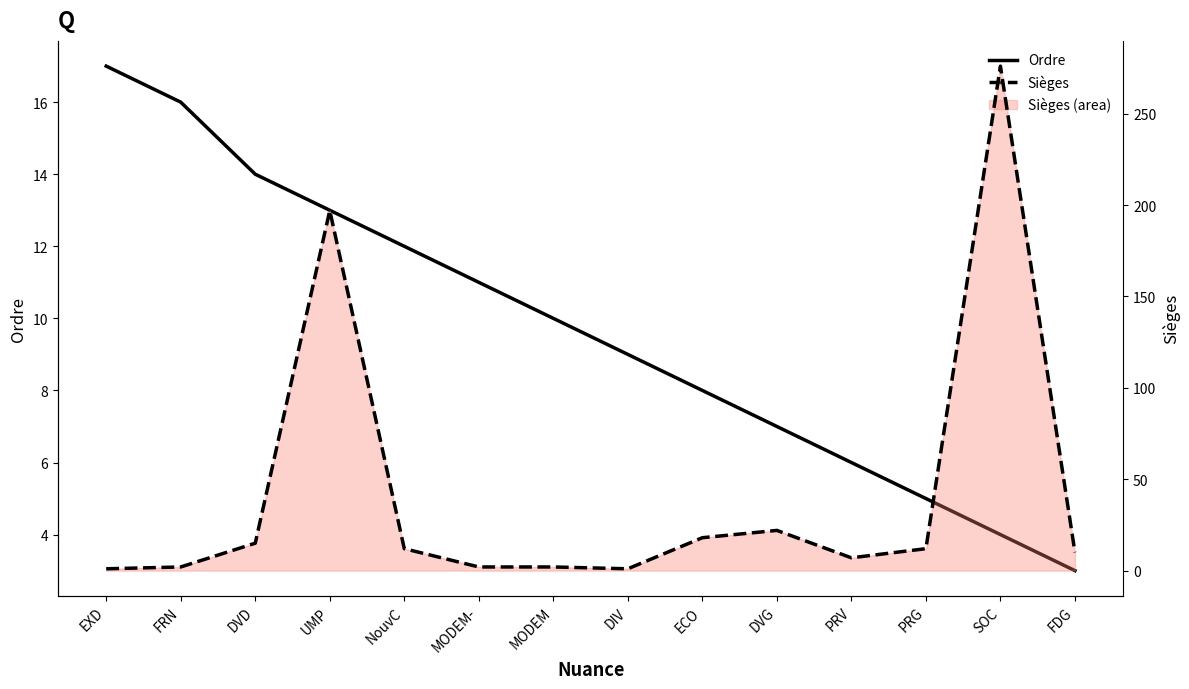

Reading right to left, list all the values displayed in this chart.

Ordre: FDG=3	SOC=4	PRG=5	PRV=6	DVG=7	ECO=8	DIV=9	MODEM=10	MODEM-=11	NouvC=12	UMP=13	DVD=14	FRN=16	EXD=17
Sièges: FDG=10	SOC=276	PRG=12	PRV=7	DVG=22	ECO=18	DIV=1	MODEM=2	MODEM-=2	NouvC=12	UMP=197	DVD=15	FRN=2	EXD=1